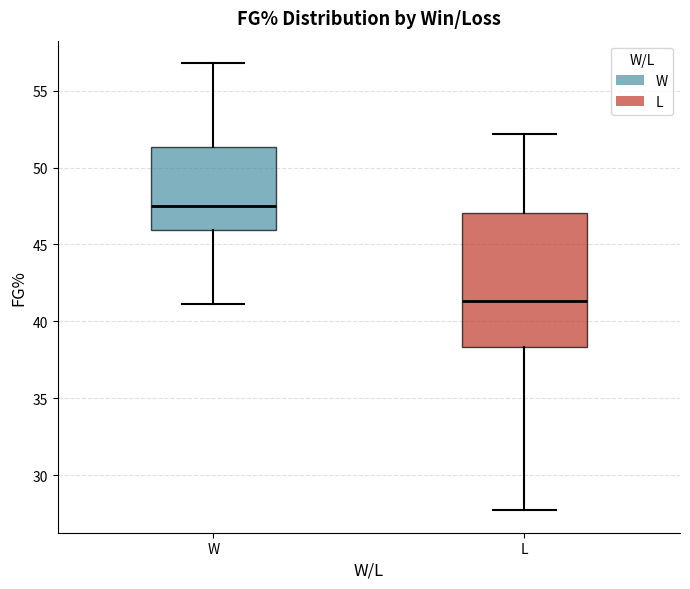

Where is the upper edge of the box for W on the y-axis? The values are not printed on the chart, so give them approximately, as read against the axis.

51.5